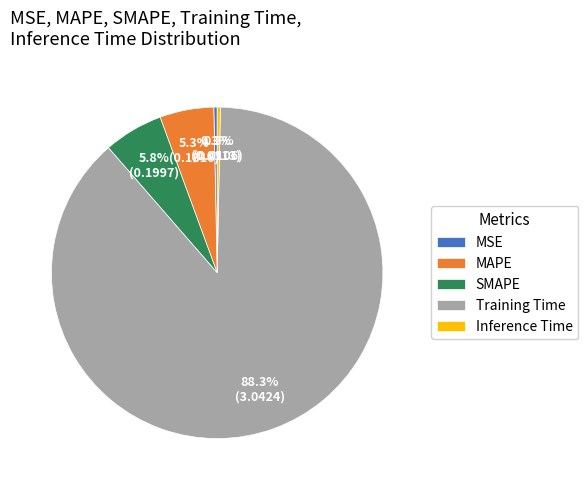

To the nearest percent, what is the average slice percentage?

20%